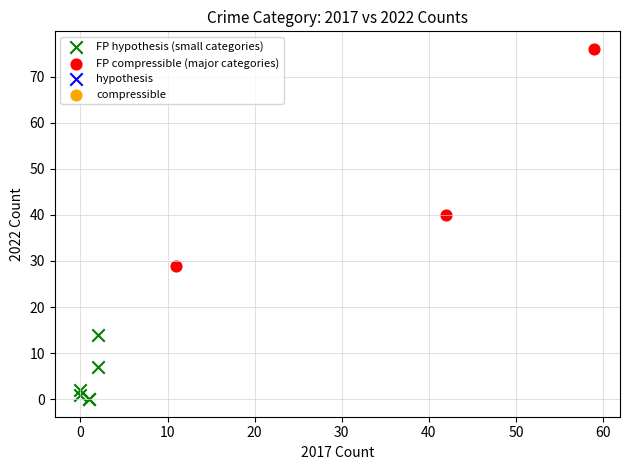

Which series has the widest spread of Y values?

FP compressible (major categories)